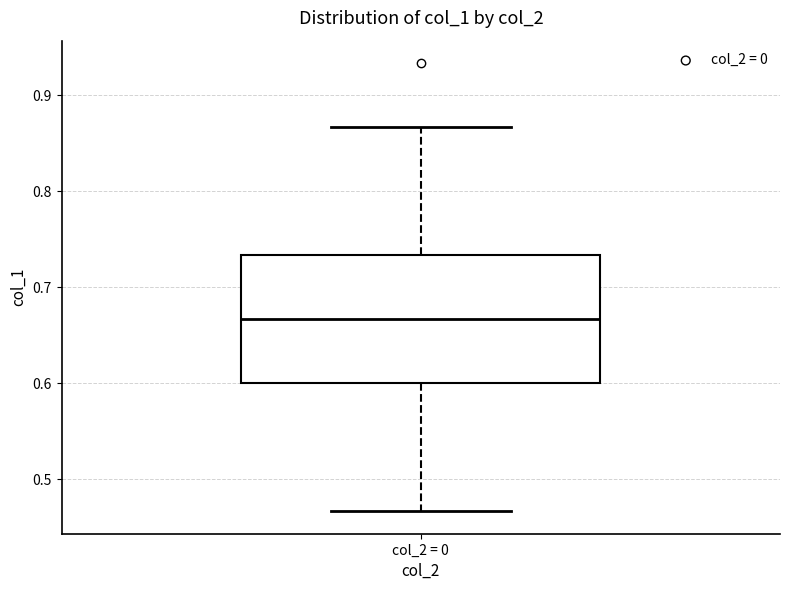

Transcribe this box plot: give where the median line is, the range the box spans, and where the two whiskers end, as read against the y-axis. The values are not printed on the chart, so give them approximately, as read against the axis.

median 0.67, box 0.60 to 0.73, whiskers 0.47 to 0.87